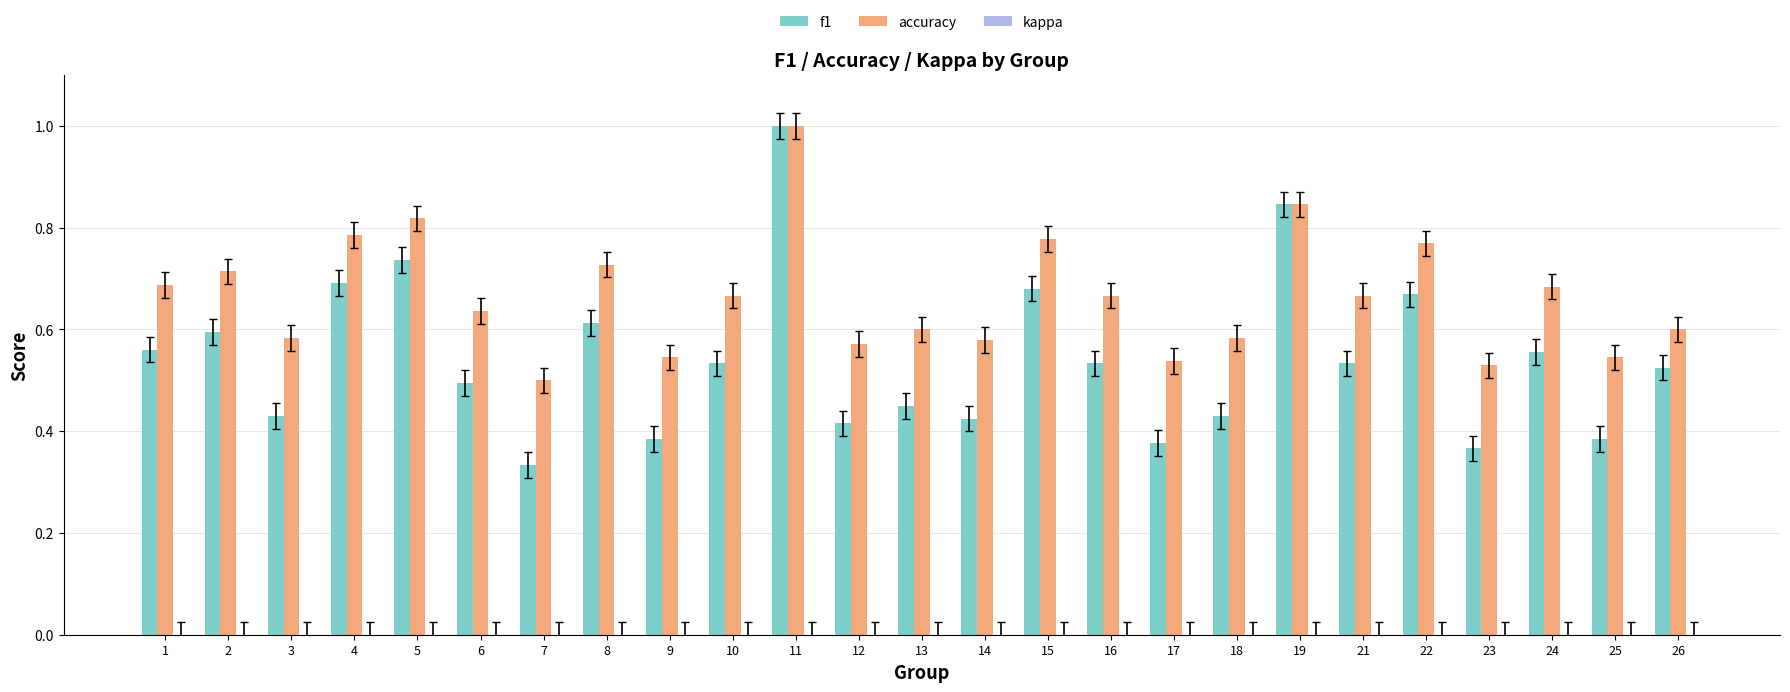

Reading right to left, extract all data points from this chart.

f1: 26=0.5	25=0.4	24=0.6	23=0.4	22=0.7	21=0.5	19=0.8	18=0.4	17=0.4	16=0.5	15=0.7	14=0.4	13=0.5	12=0.4	11=1.0	10=0.5	9=0.4	8=0.6	7=0.3	6=0.5	5=0.7	4=0.7	3=0.4	2=0.6	1=0.6
accuracy: 26=0.6	25=0.5	24=0.7	23=0.5	22=0.8	21=0.7	19=0.8	18=0.6	17=0.5	16=0.7	15=0.8	14=0.6	13=0.6	12=0.6	11=1.0	10=0.7	9=0.5	8=0.7	7=0.5	6=0.6	5=0.8	4=0.8	3=0.6	2=0.7	1=0.7
kappa: 26=-0.2	25=0.0	24=0.0	23=0.0	22=0.0	21=0.0	19=-0.1	18=0.0	17=0.0	16=0.0	15=0.0	14=0.0	13=0.0	12=0.0	11=0.0	10=0.0	9=0.0	8=0.0	7=0.0	6=0.0	5=0.0	4=0.0	3=0.0	2=0.0	1=0.0